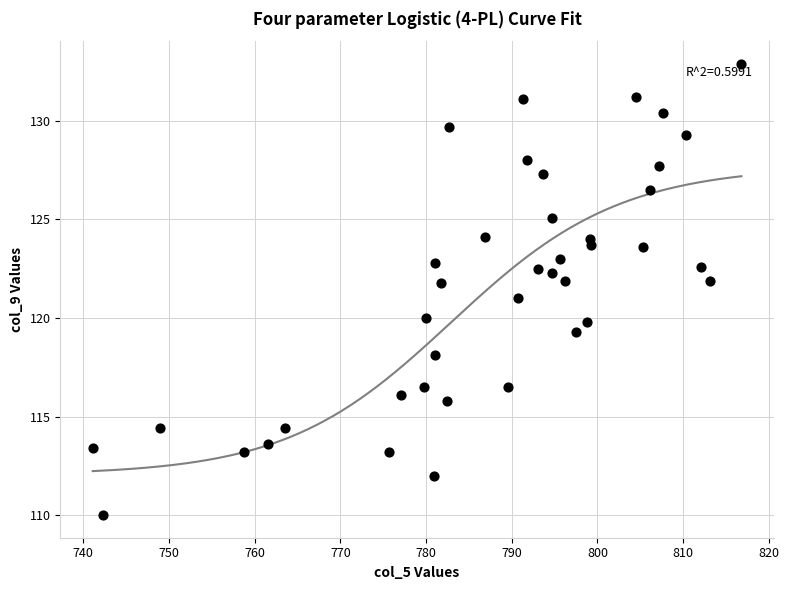

What is the range of Y values (max minus min)?

22.9